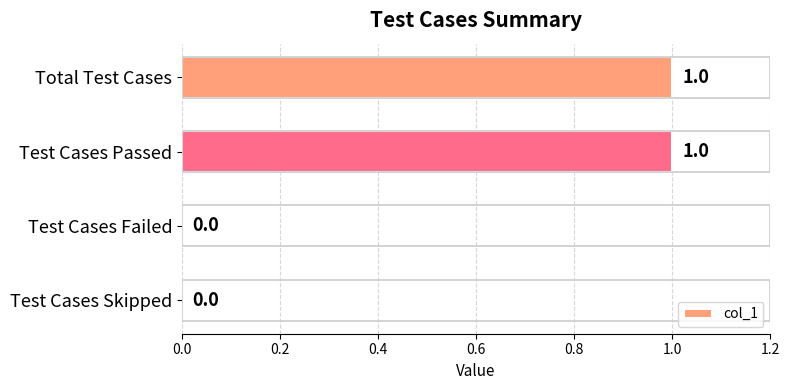

The value at Total Test Cases is 2. True or false?

False